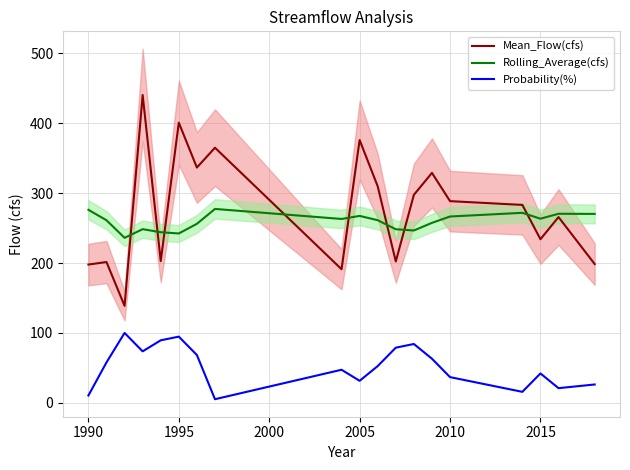

True or false: Probability(%) and Mean_Flow(cfs) intersect in this chart.

False